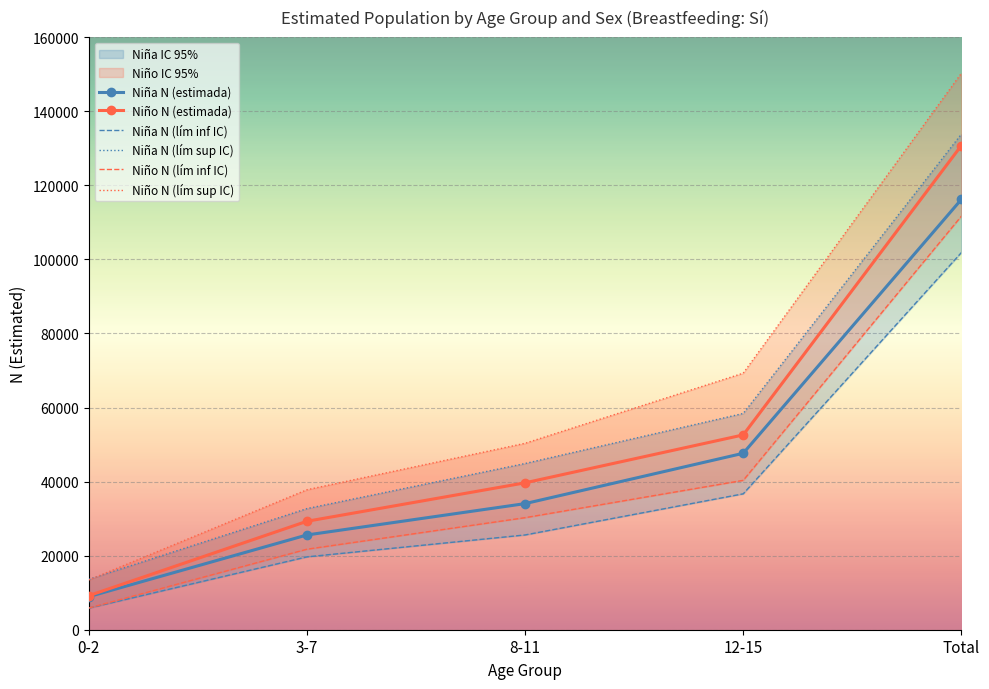

Count the number of categories in the chart.

5